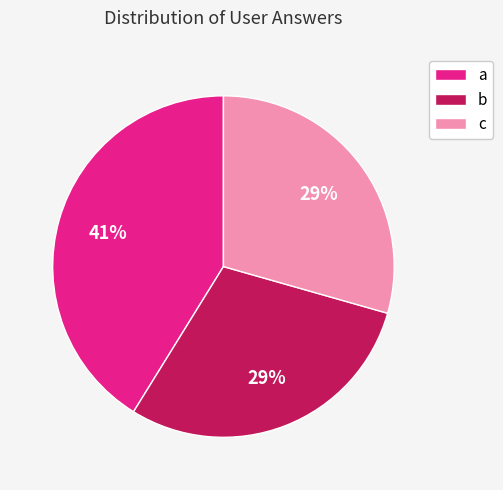

Is there a majority slice in this chart?

No